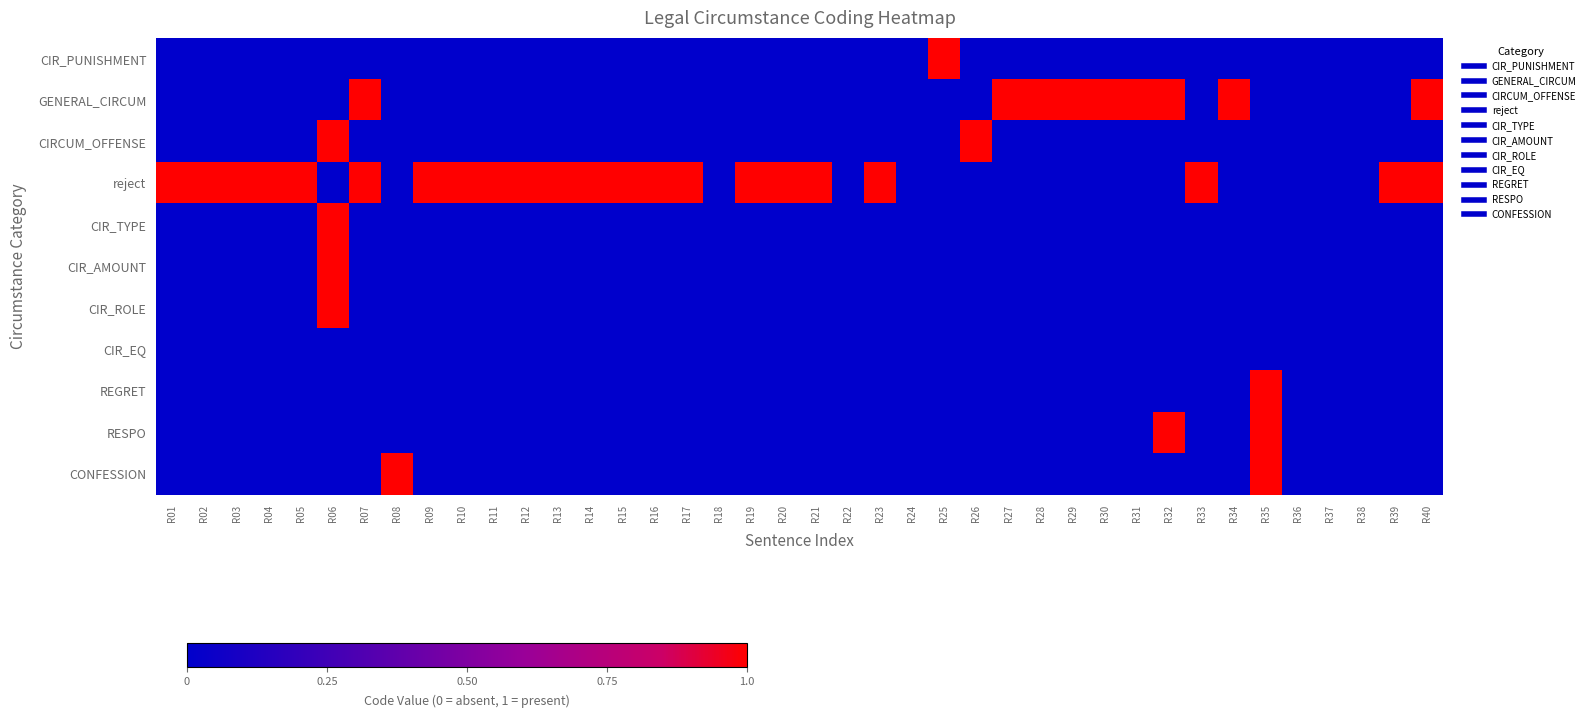

How many series are shown in this chart?

11